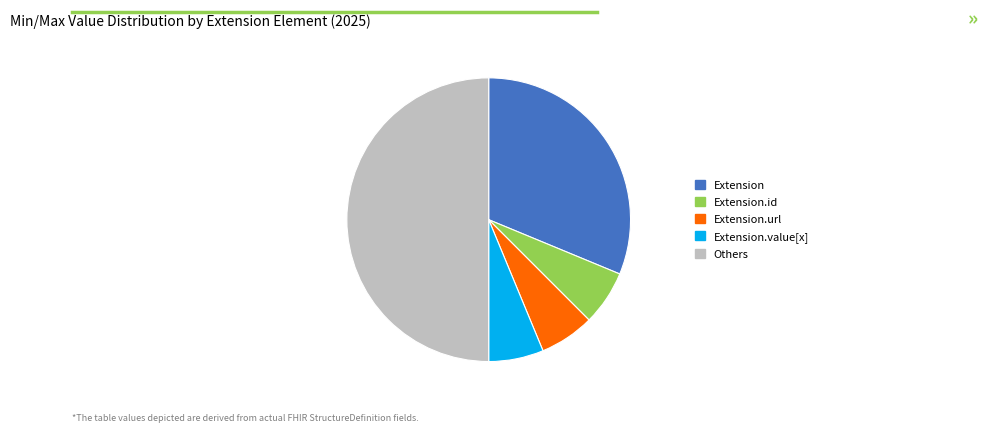

Is the sum of Extension.id and Extension greater than half?

No